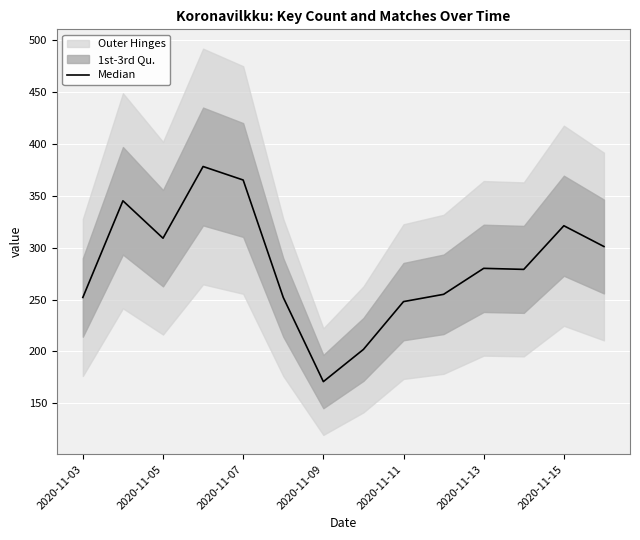

How many points are lower than both their immediate neighbors (excluding endpoints)?

3